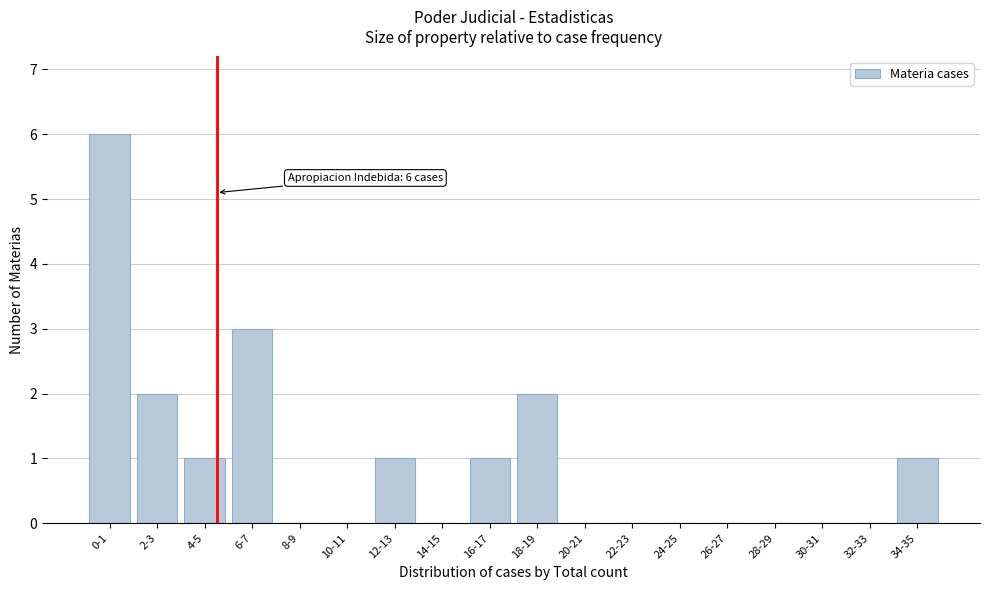

Reading left to right, transcribe all the data shown in this chart.

0-1=6	2-3=2	4-5=1	6-7=3	8-9=0	10-11=0	12-13=1	14-15=0	16-17=1	18-19=2	20-21=0	22-23=0	24-25=0	26-27=0	28-29=0	30-31=0	32-33=0	34-35=1